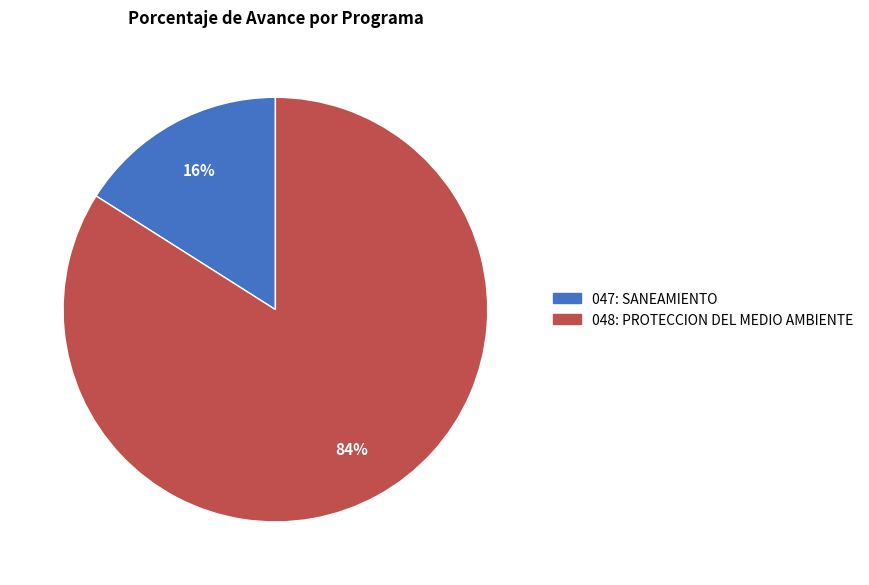

Which category has the biggest portion of the pie?

048: PROTECCION DEL MEDIO AMBIENTE